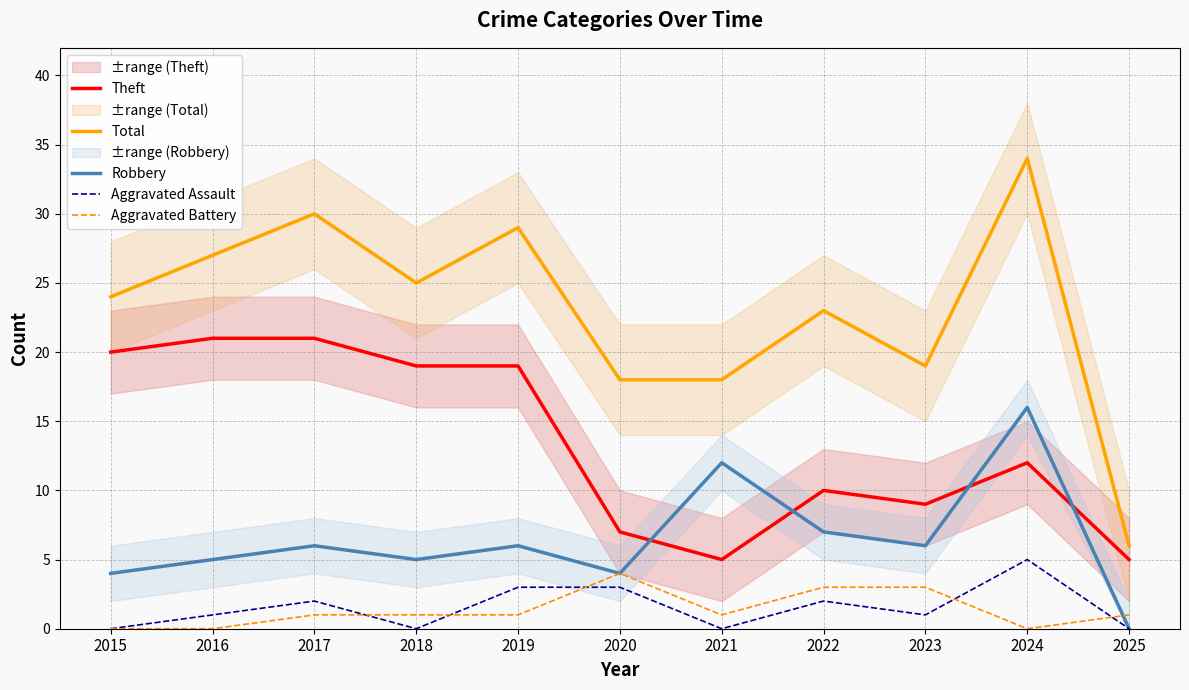

Which category has the highest value in the Total series?

2024